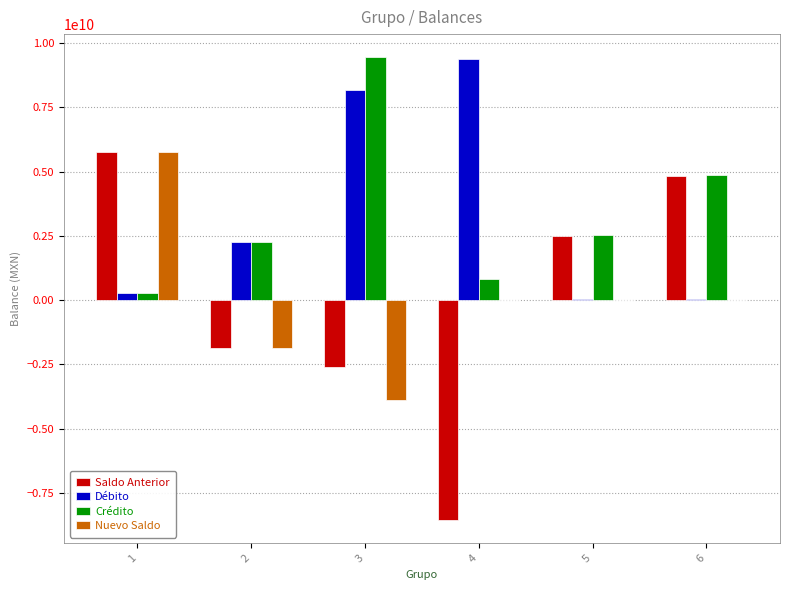

Where is Débito nearest to the value 4697593102?

2